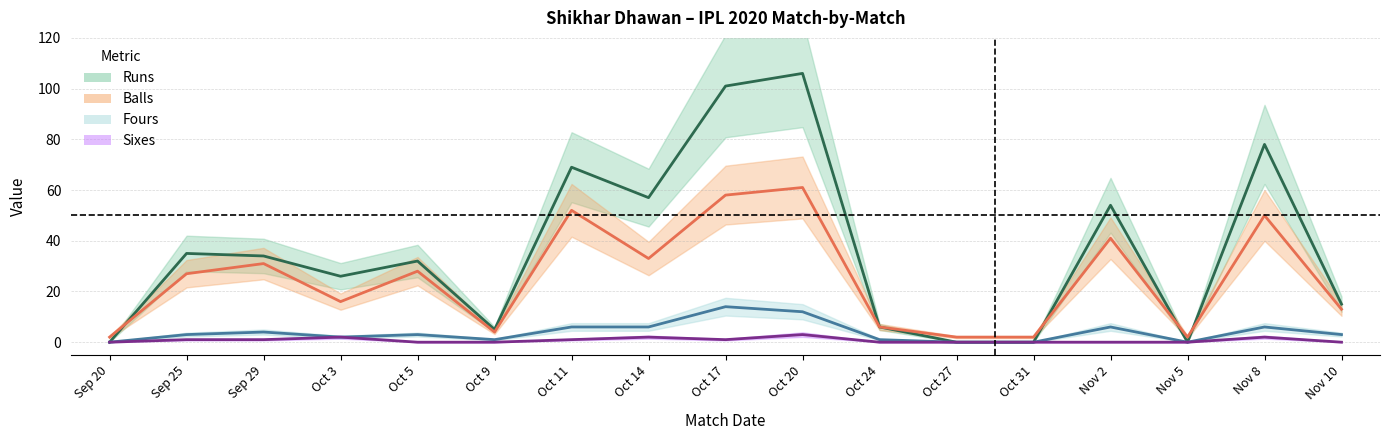

What is the spread (max minus min) of values at Oct 14?

55